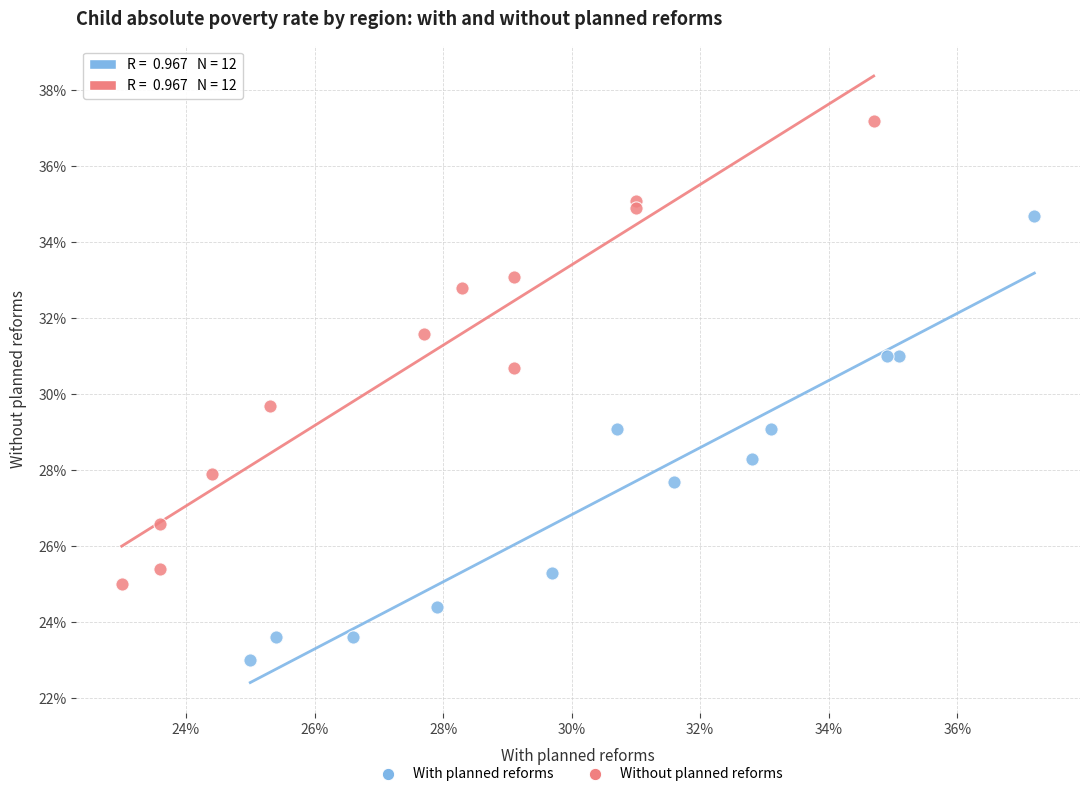

Which series has the widest spread of Y values?

Without planned reforms